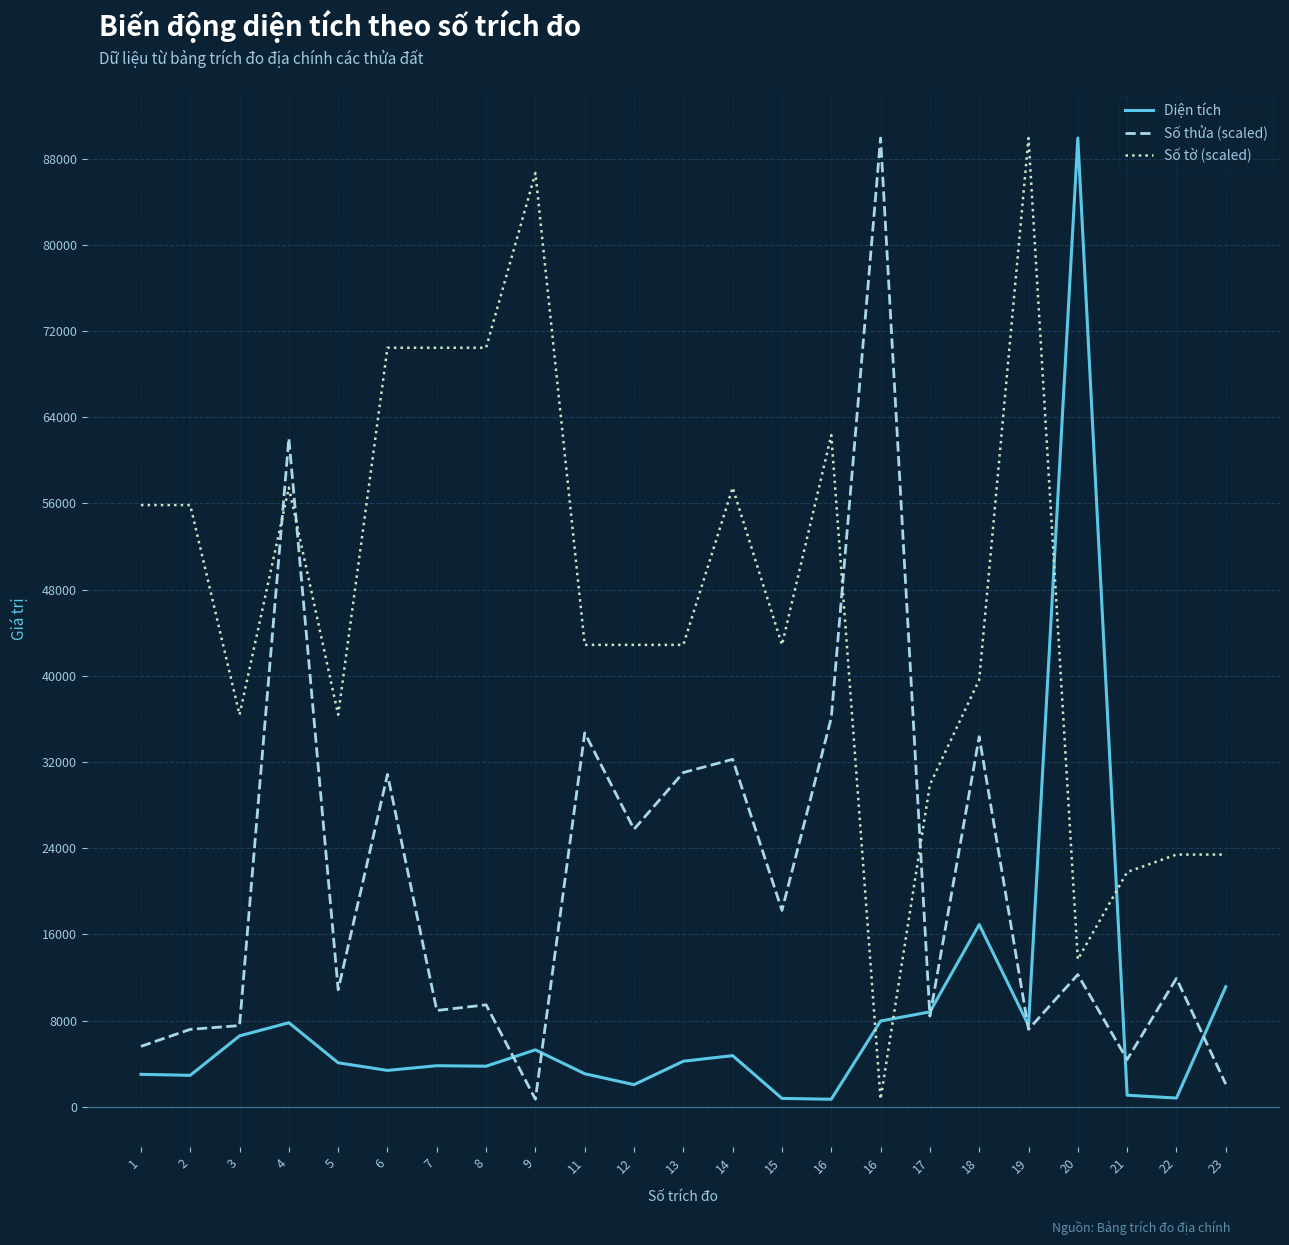

What are all the series names shown in the legend?

Diện tích, Số thửa (scaled), Số tờ (scaled)